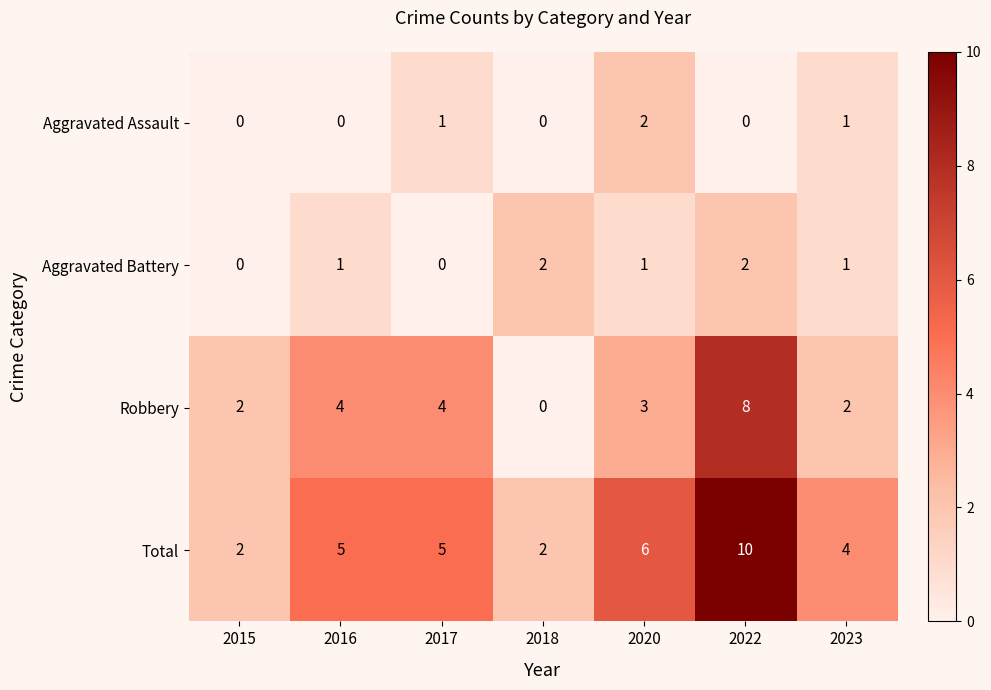

Reading left to right, what are all the values shown in this chart?

Aggravated Assault: 0	0	1	0	2	0	1
Aggravated Battery: 0	1	0	2	1	2	1
Robbery: 2	4	4	0	3	8	2
Total: 2	5	5	2	6	10	4